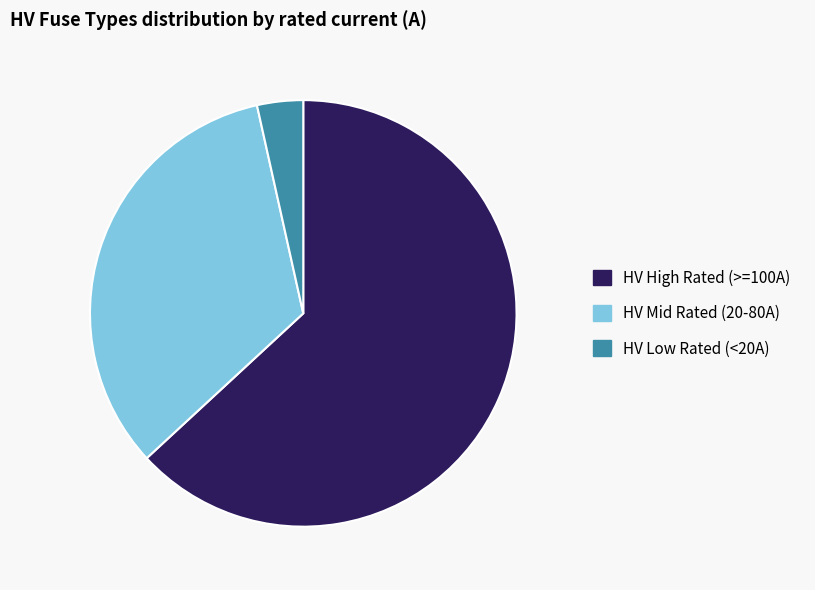

How many segments does this pie chart have?

3